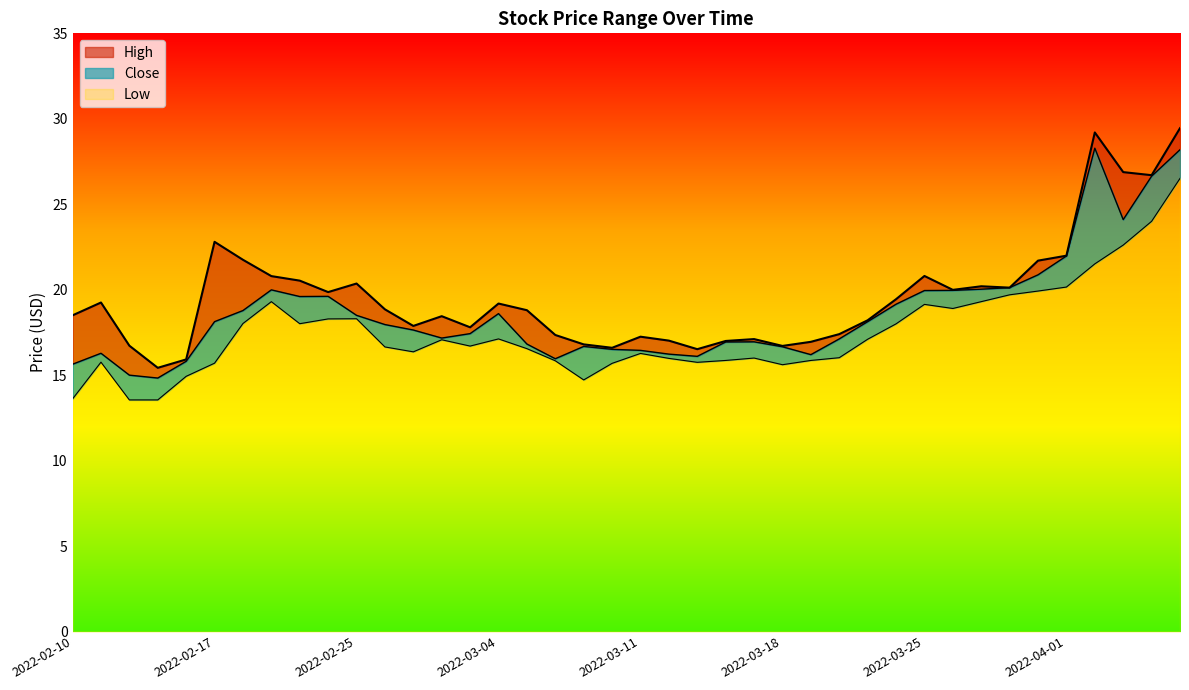

The Close series shows 19.6 at 2022-02-24. True or false?

True